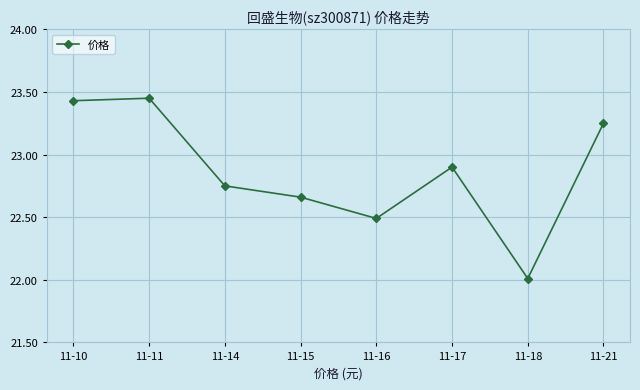

What is the difference between the second highest and second lowest values?

0.9